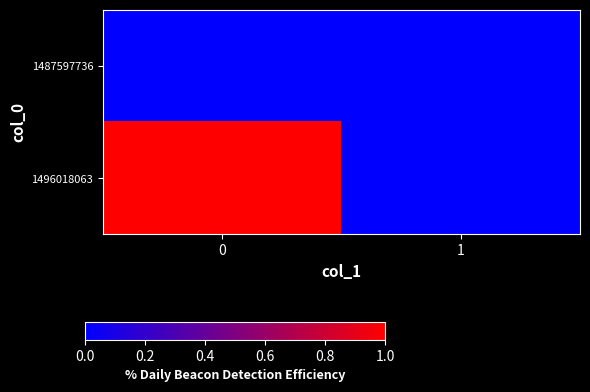

Reading right to left, transcribe all the data shown in this chart.

row_0: 0	0
row_1: 0	1